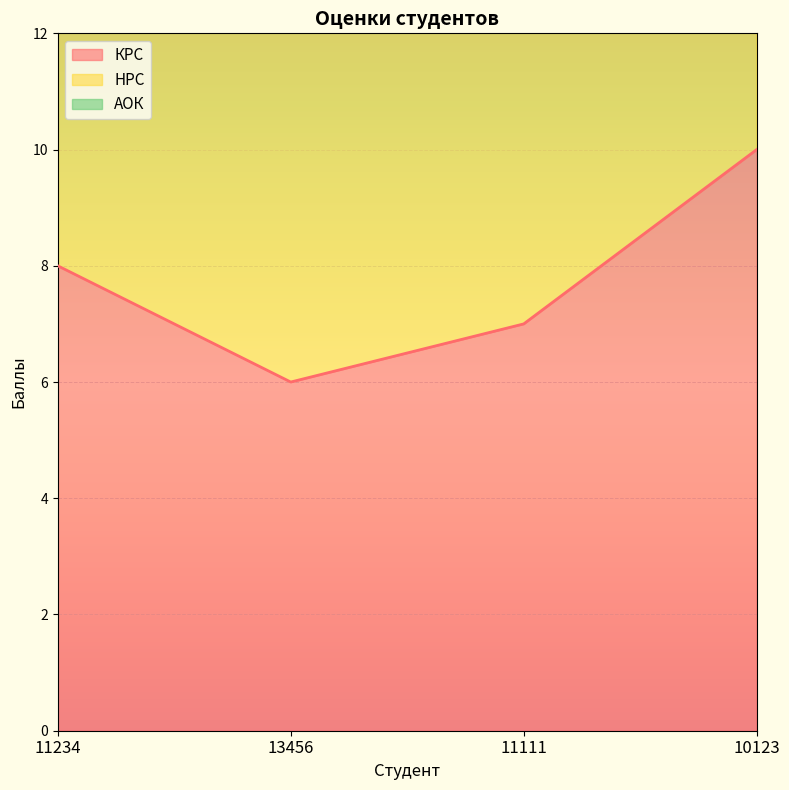

Does the chart display data point markers on the line(s)?

No